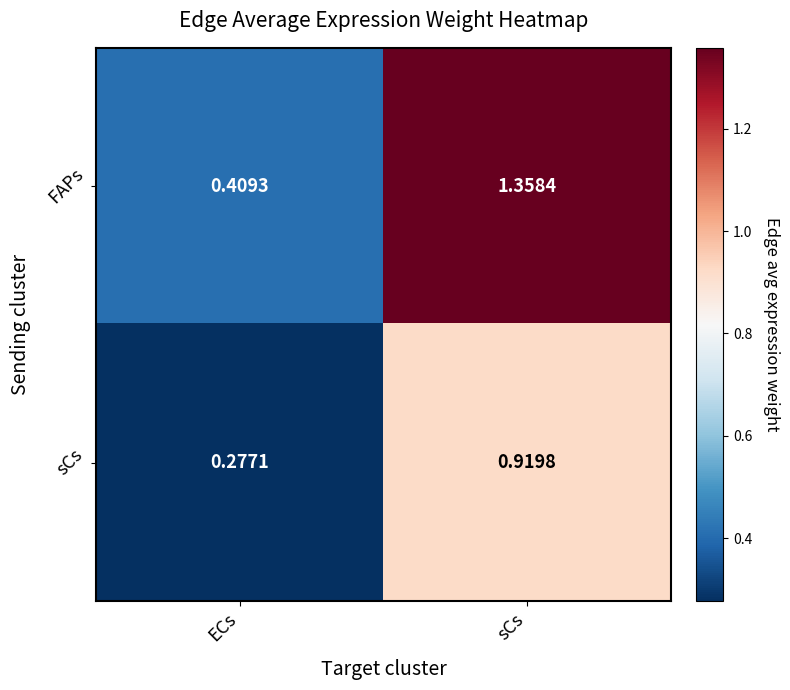

Which label corresponds to the smallest value in the chart?

ECs